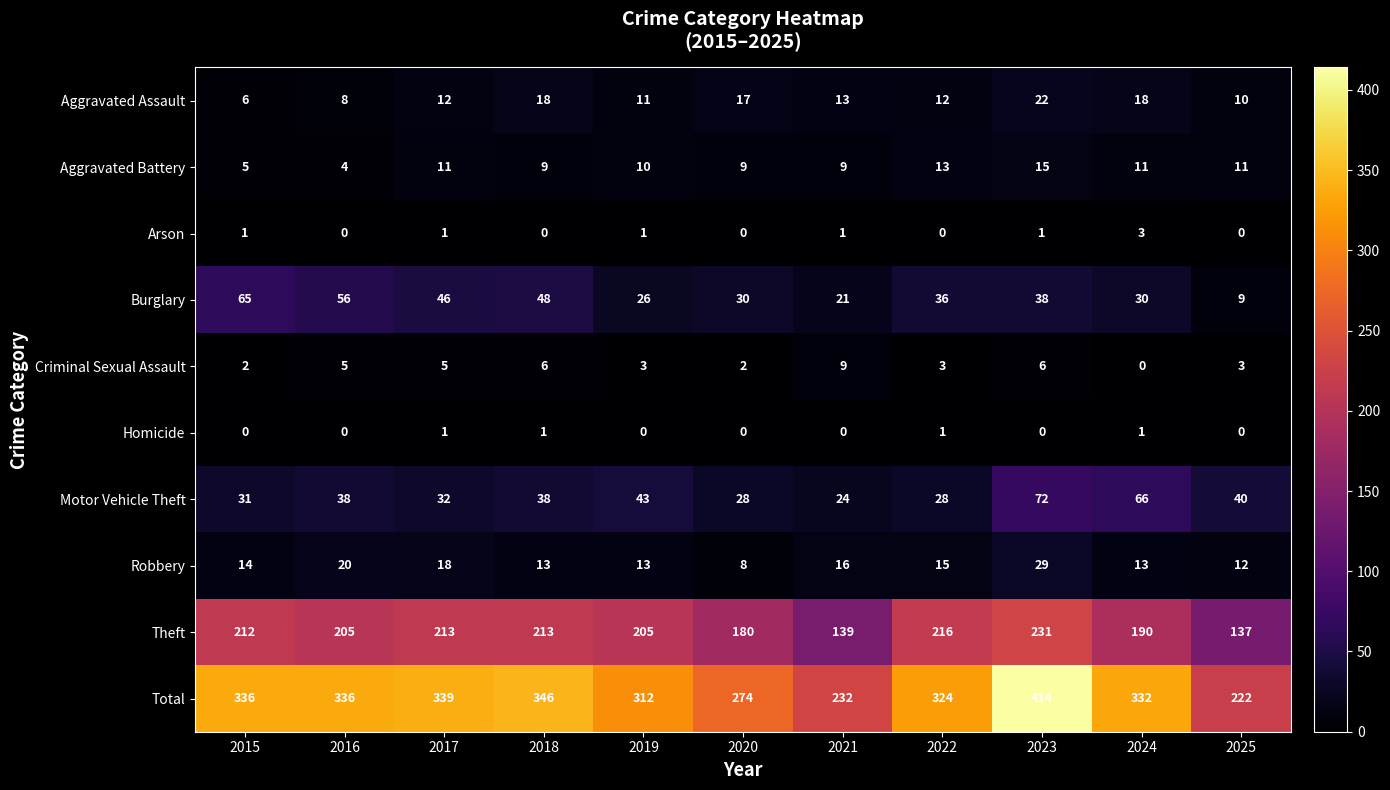

At which category is the sum across all series the highest?

2023